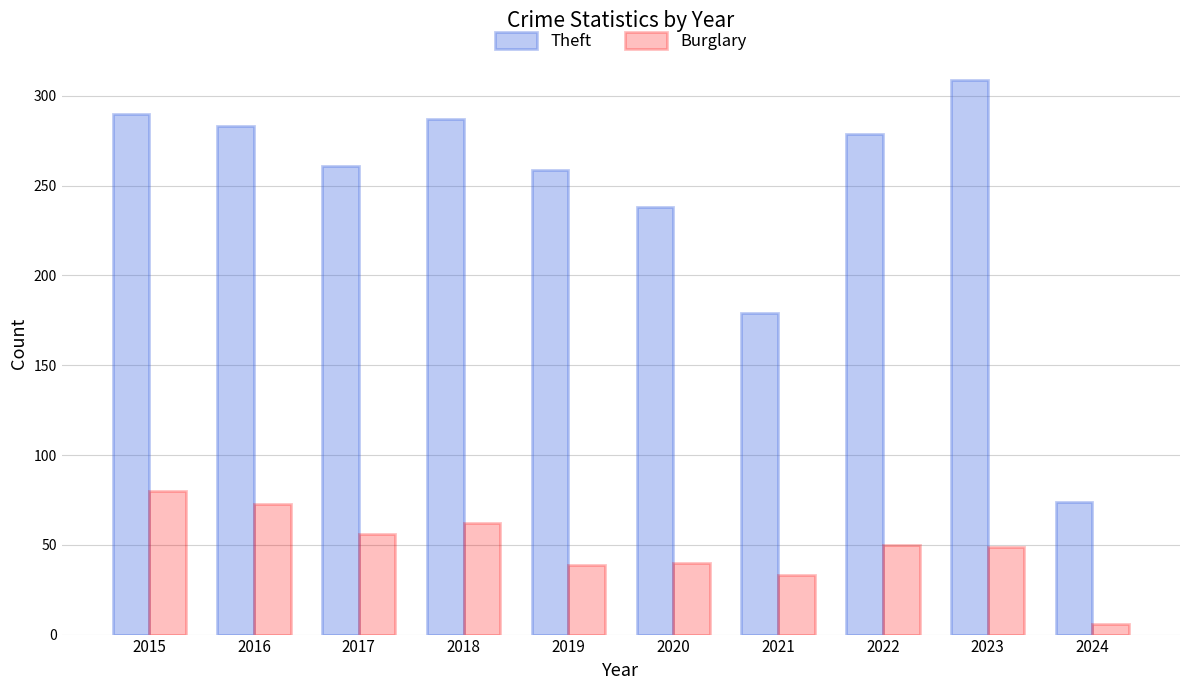

Which series has the largest range (max minus min)?

Theft